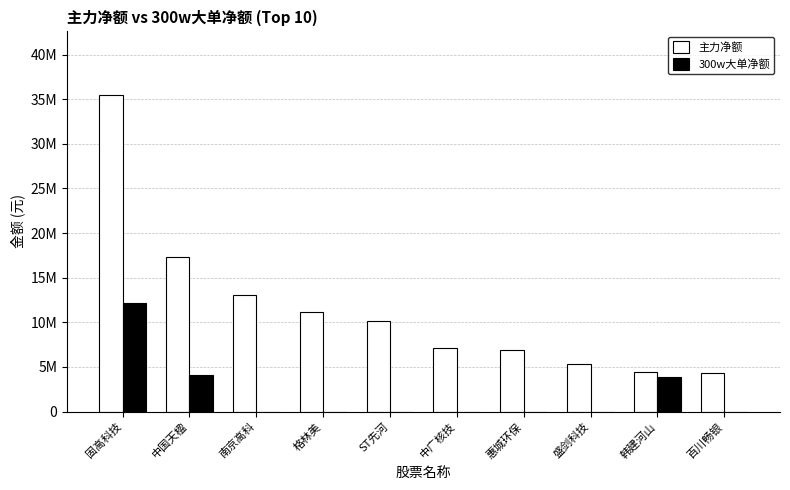

Are the bars grouped side by side (vs. stacked)?

Yes